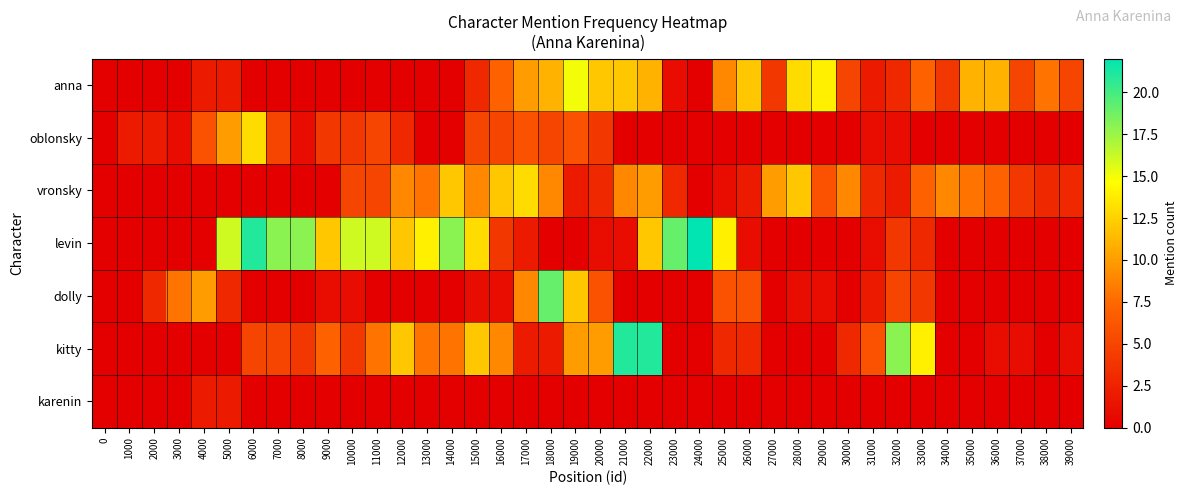

Which series changed the most between 21000 and 36000?

kitty